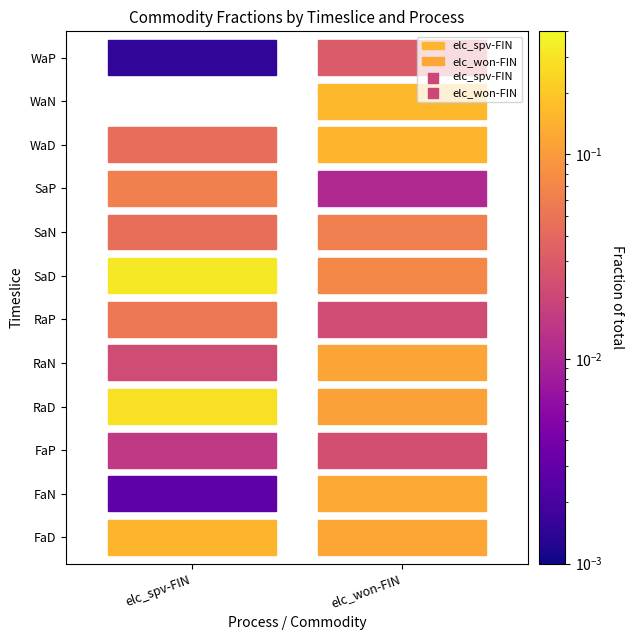

Which series has the largest total across all categories?

elc_spv-FIN